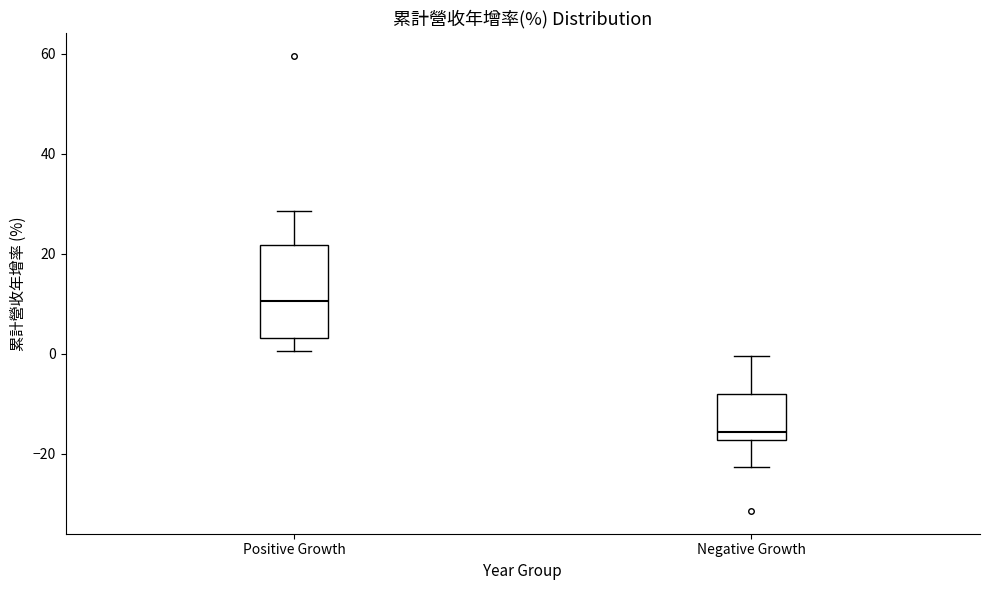

Where does the median line of the box for Positive Growth sit on the y-axis? The values are not printed on the chart, so give them approximately, as read against the axis.

10